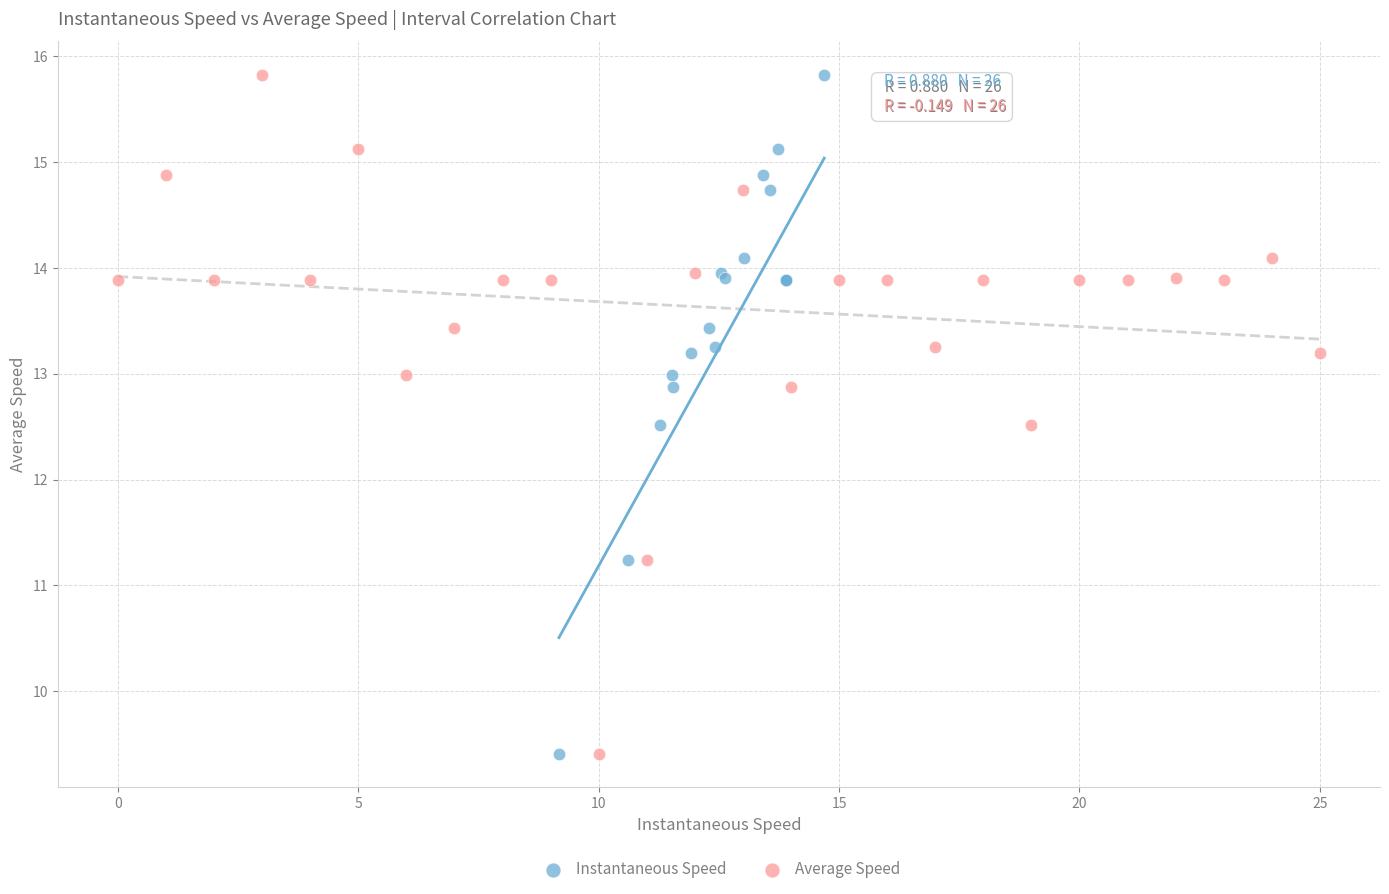

What are all the series names shown in the legend?

Instantaneous Speed, Average Speed